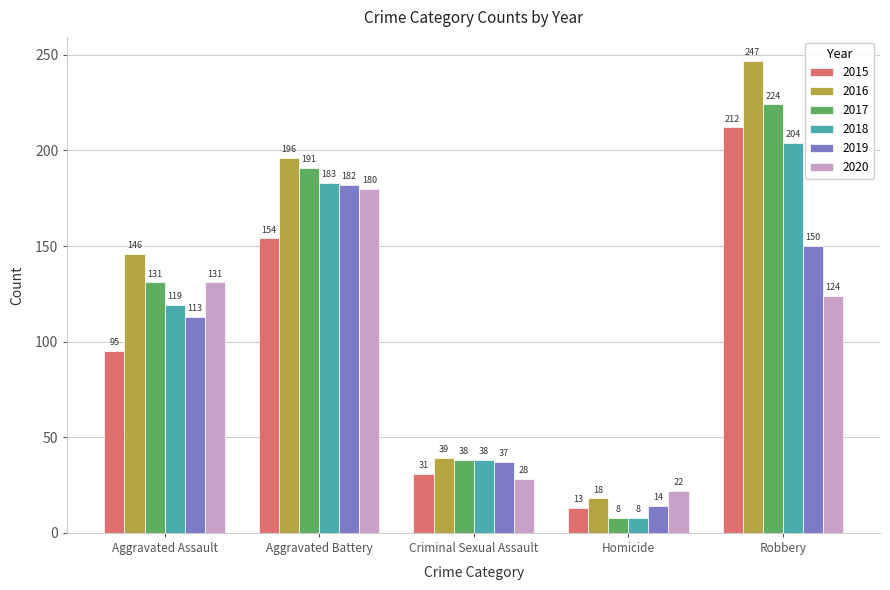

Rank the series by their maximum value, from highest to lowest.

2016, 2017, 2015, 2018, 2019, 2020